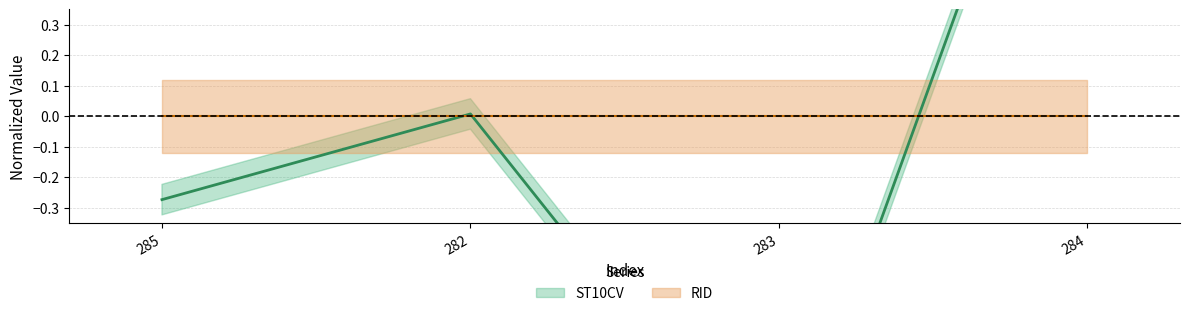

Reading left to right, extract all data points from this chart.

285=-0.3	282=0.0	283=-1.3	284=1.5